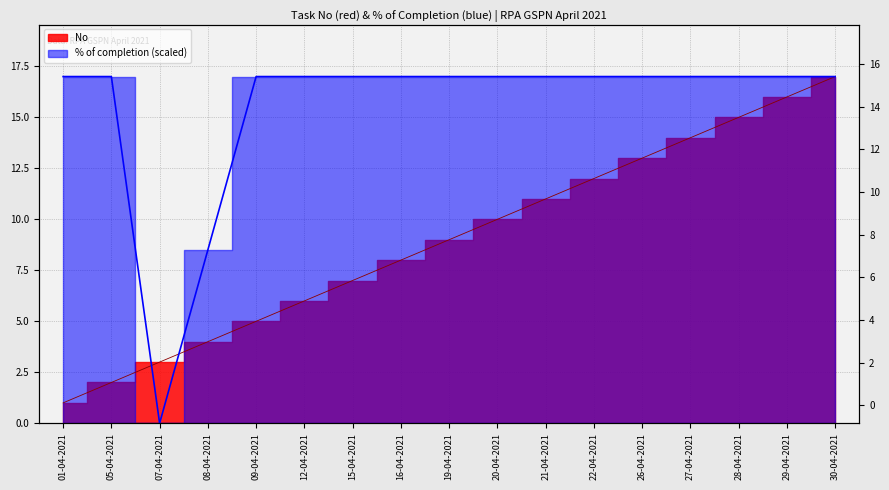

Where does the No series first go above 9?

20-04-2021